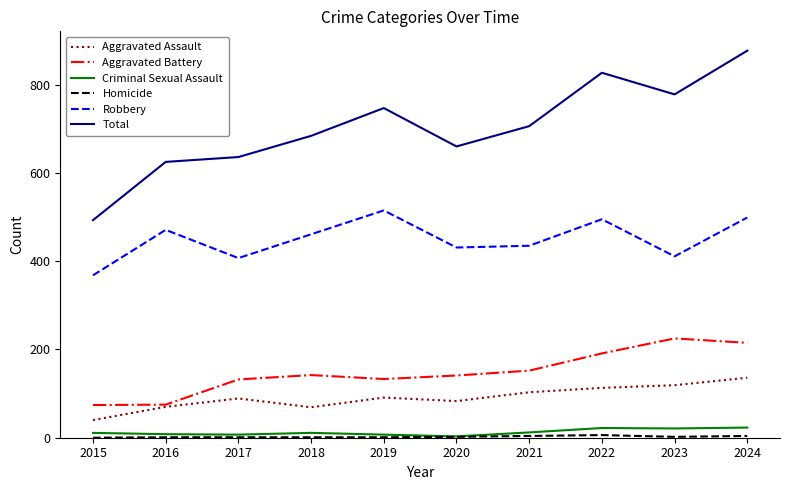

Is this an area chart (filled region under the line)?

No